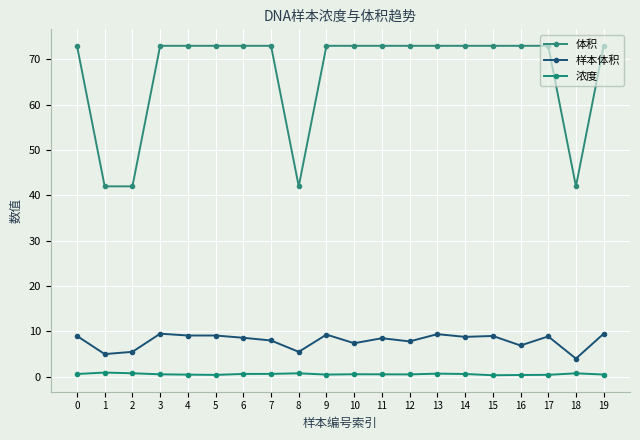

What is the total value across all series at 8?

48.3